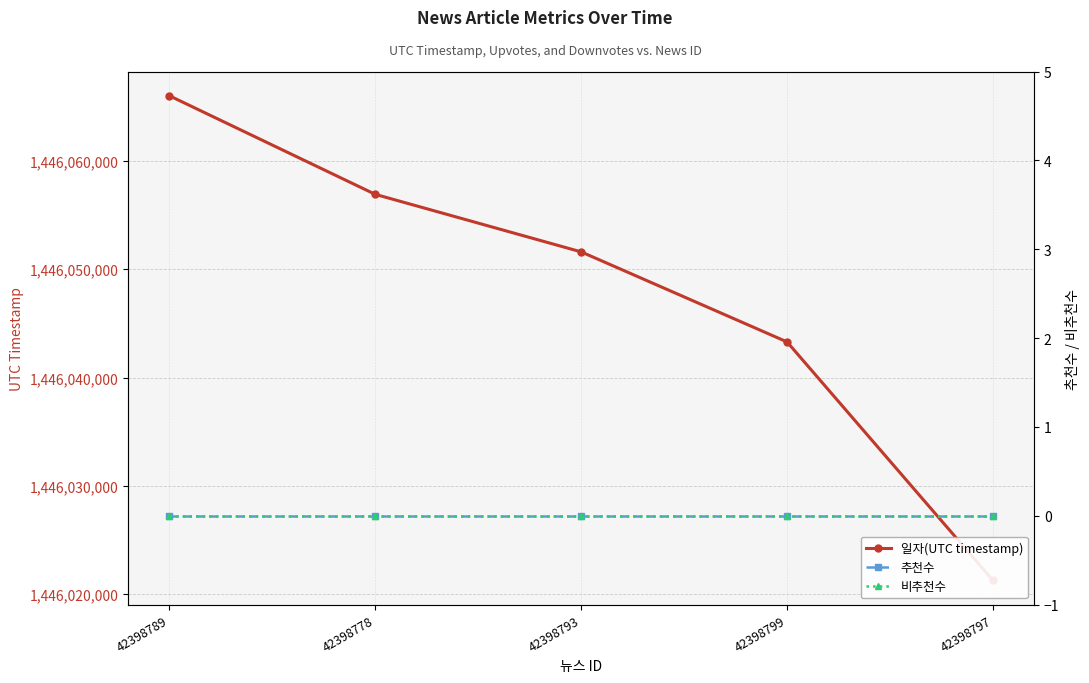

True or false: 추천수 and 비추천수 cross at least once.

False